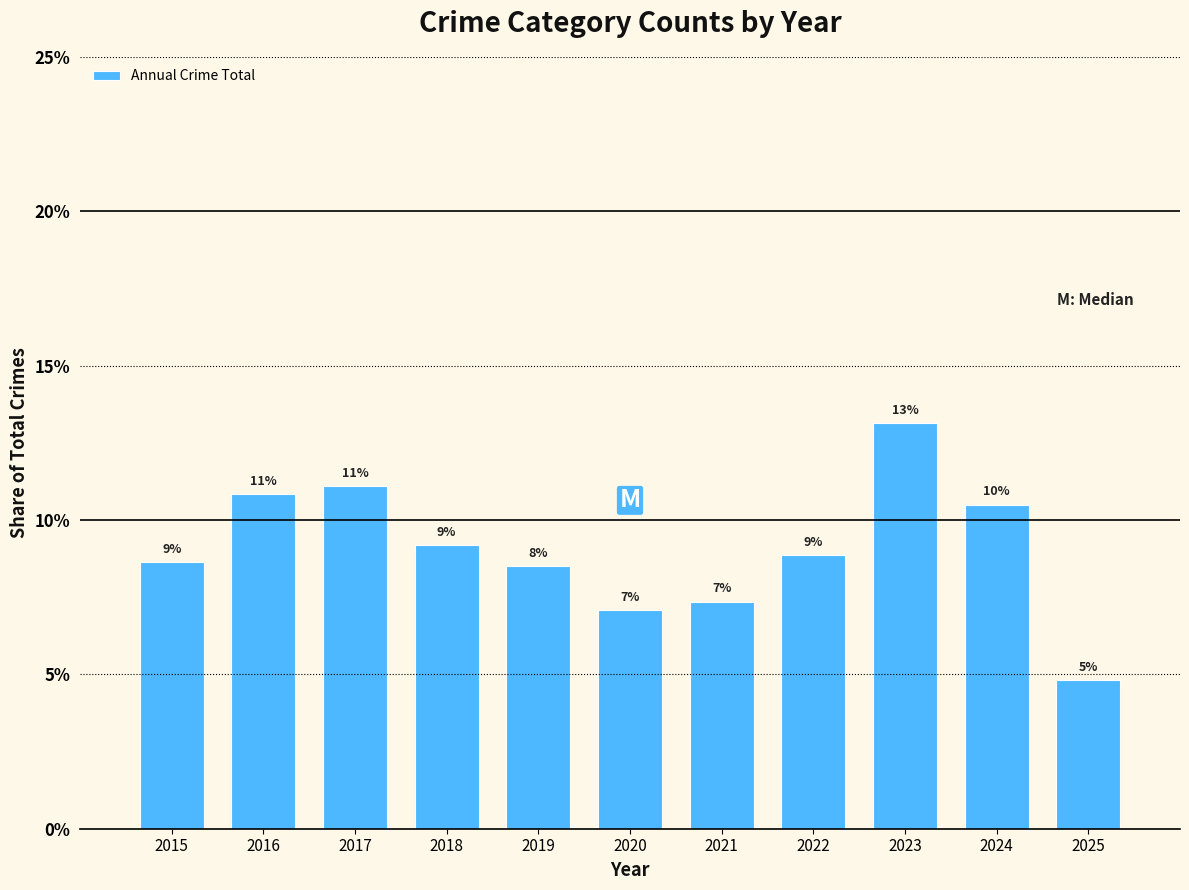

Are the bars horizontal?

No